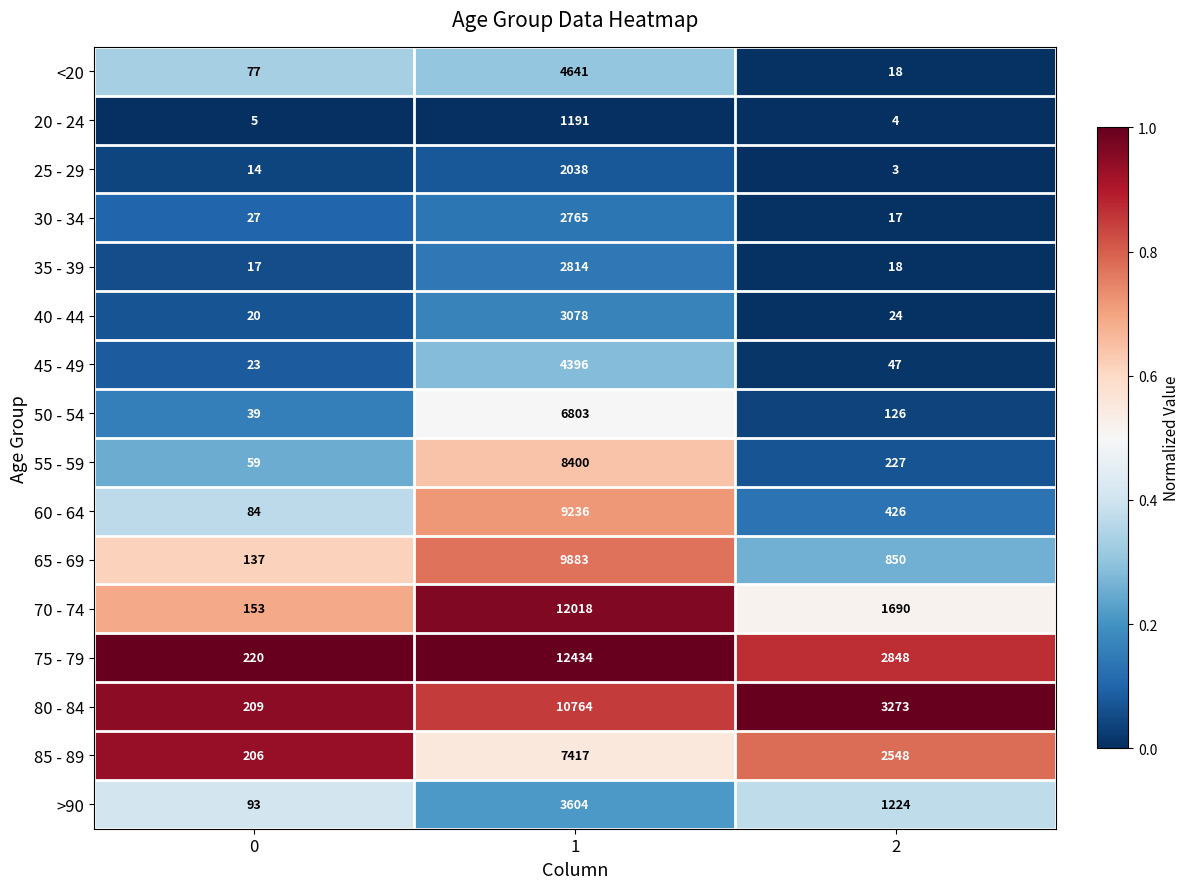

Read the 65 - 69 value at 1.

9883